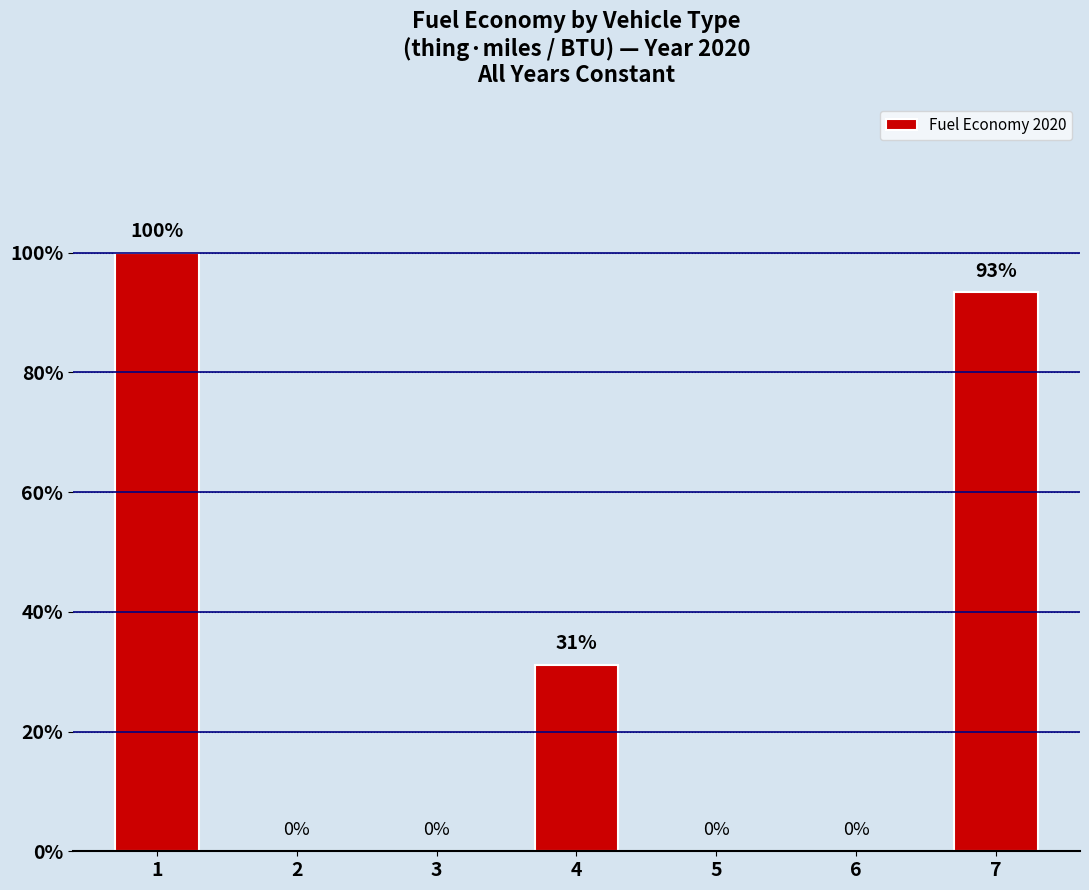

Are the bars horizontal?

No